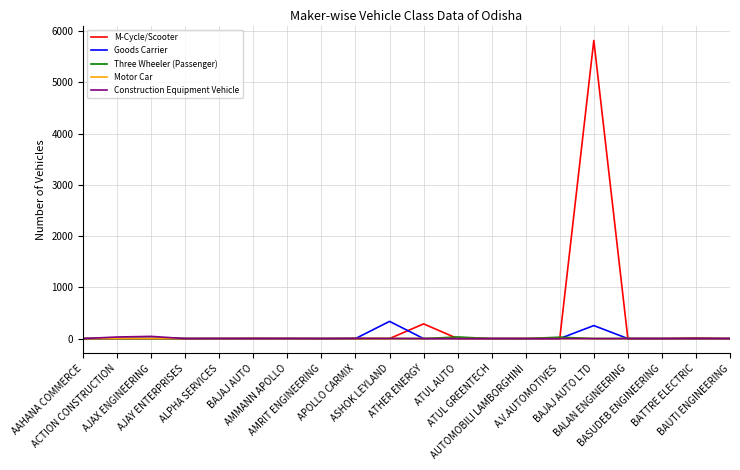

Which series has the largest total across all categories?

M-Cycle/Scooter